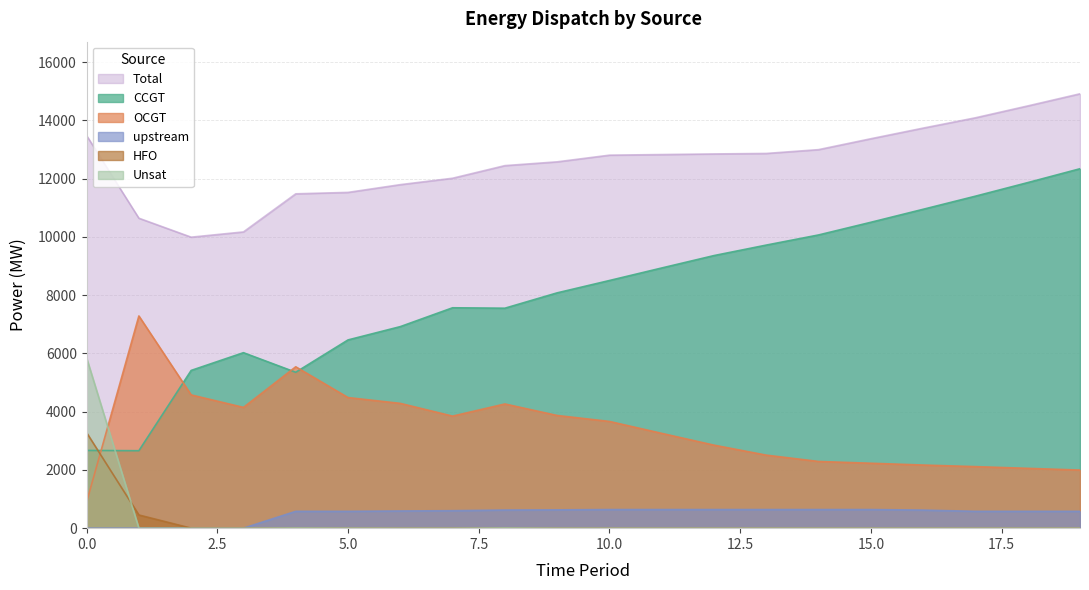

Reading left to right, what are all the values shown in this chart?

CCGT: 2668	2659	5415	6024	5352	6462	6919	7566	7551	8078	8502	8932	9358	9718	10066	10501	10947	11397	11863	12339
OCGT: 893	7285	4575	4146	5540	4484	4284	3847	4264	3869	3664	3255	2850	2507	2290	2229	2167	2113	2054	1995
HFO: 3280	453	0	0	0	0	0	0	0	0	0	0	0	0	0	0	0	0	0	0
upstream: 0	0	0	0	578	578	590	600	622	628	639	639	639	639	639	639	620	578	578	578
Unsat: 5847	0	0	0	8	3	0	0	9	1	0	0	0	0	0	0	0	0	0	0
Total: 13478	10641	9990	10170	11478	11527	11793	12013	12446	12576	12805	12826	12847	12864	12995	13369	13734	14088	14495	14912